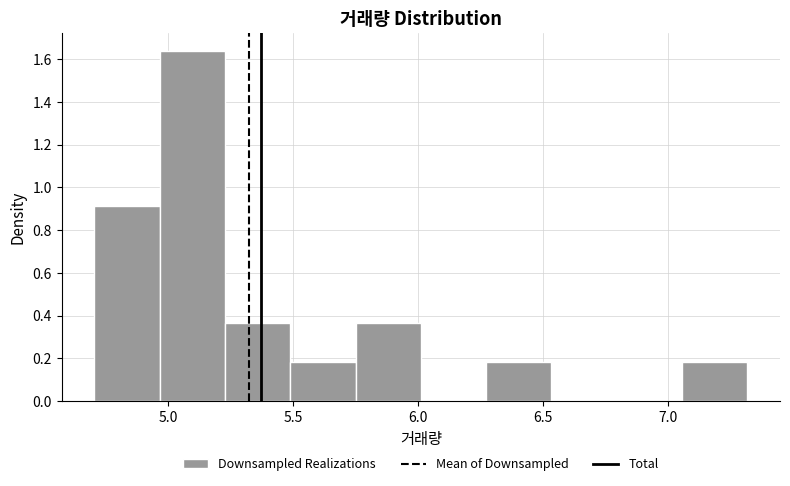

Over which range of the x-axis is the bar tallest?

4.95 to 5.25